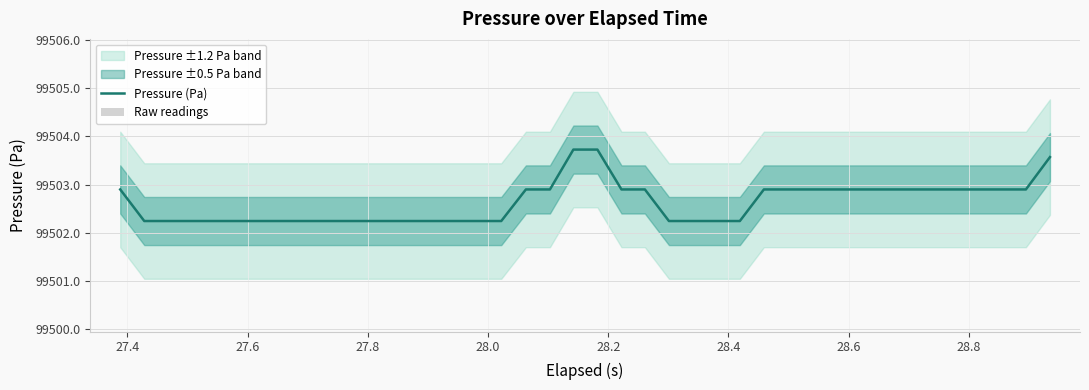

What is the maximum value for Pressure (Pa)?

99503.7